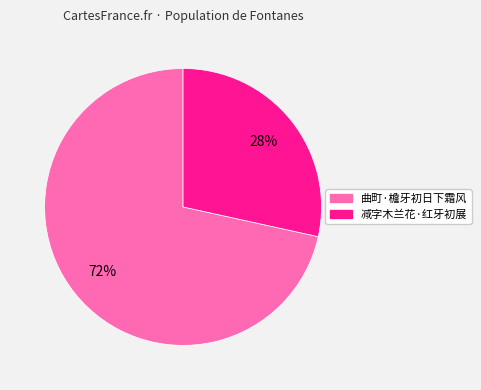

Which slice is the smallest?

减字木兰花·红牙初展